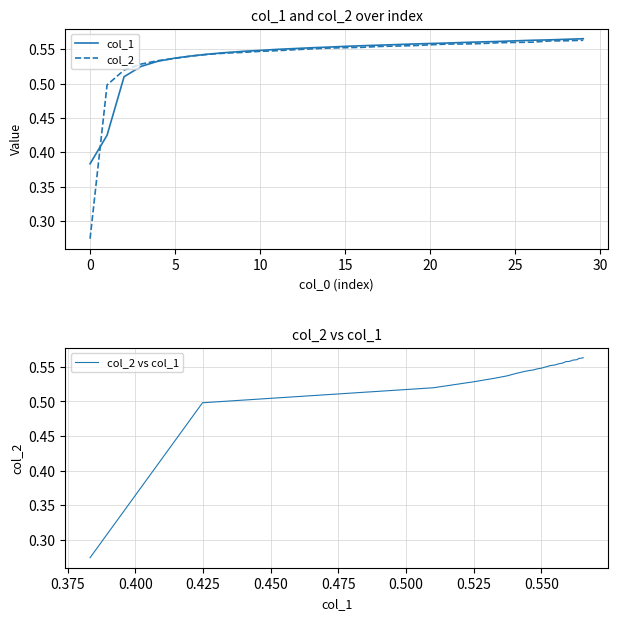

What is the value of the col_2 point at the 15th from the left?

0.6